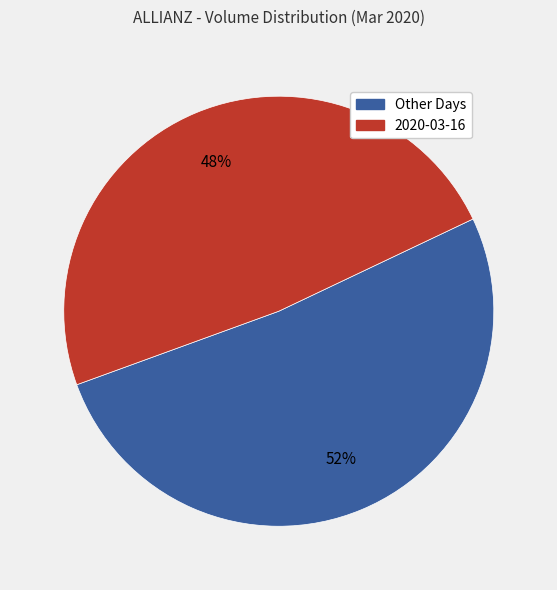

The 2020-03-16 slice represents 43% of the pie. True or false?

False